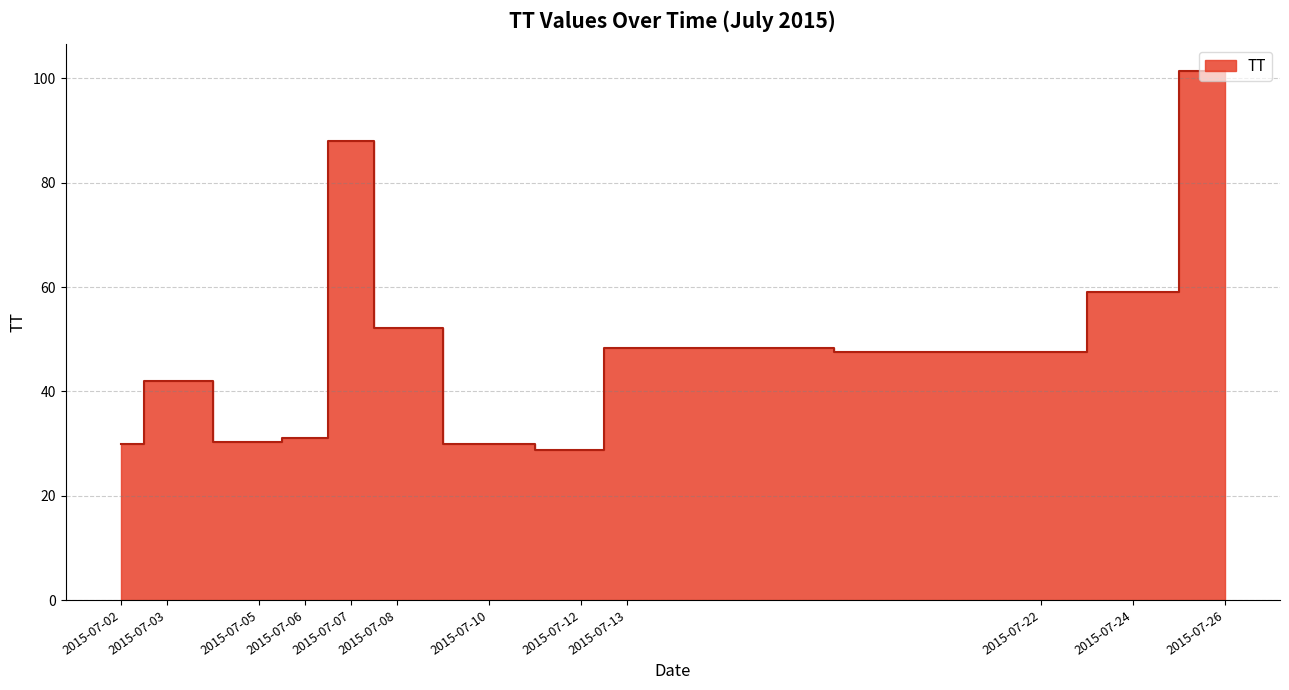

True or false: the data has more than 2 interior local peaks.

True